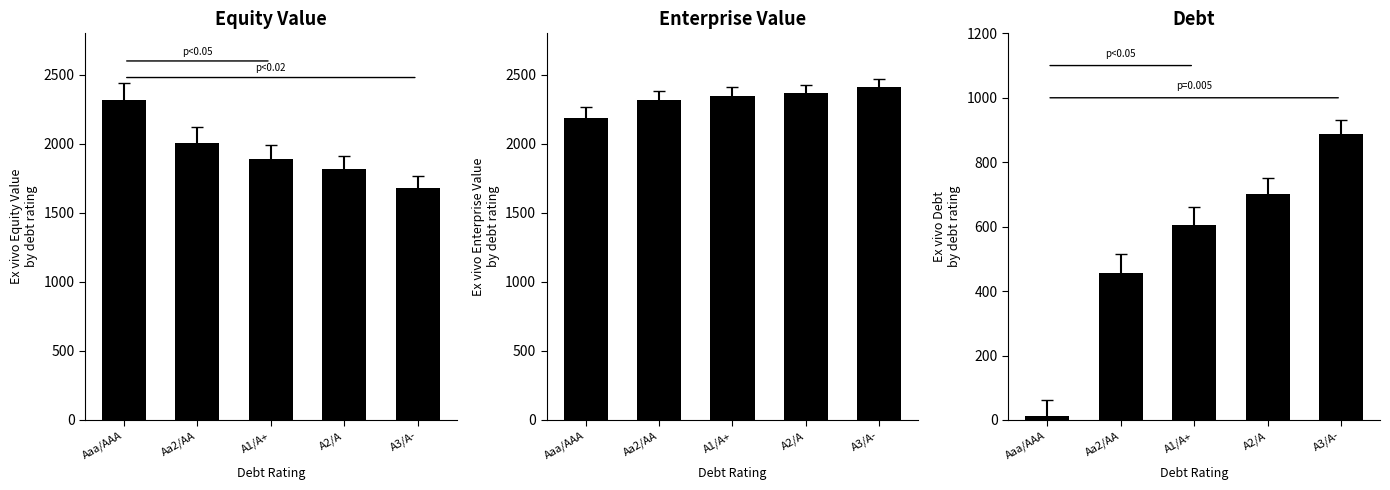

At which label does Debt first exceed 606?

A1/A+